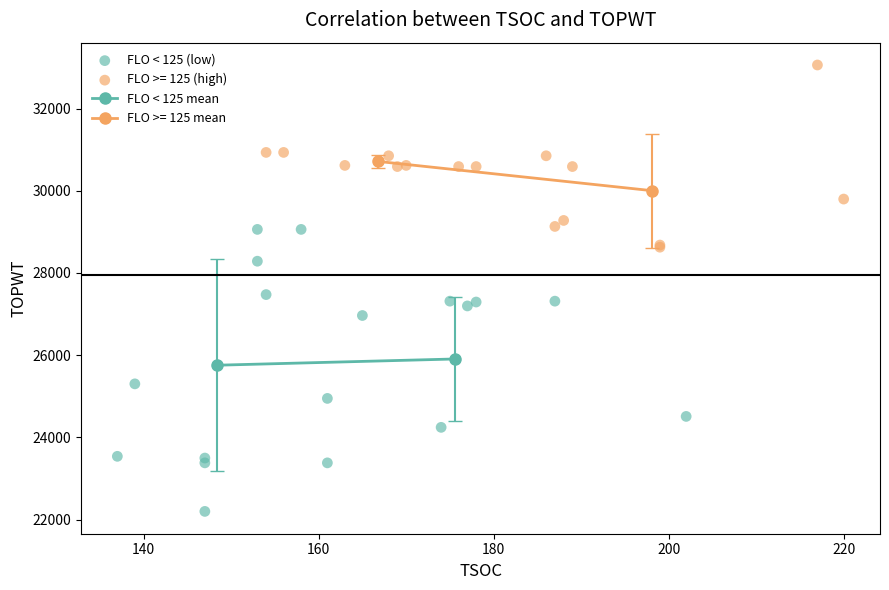

Which series has the widest spread of Y values?

FLO < 125 (low)